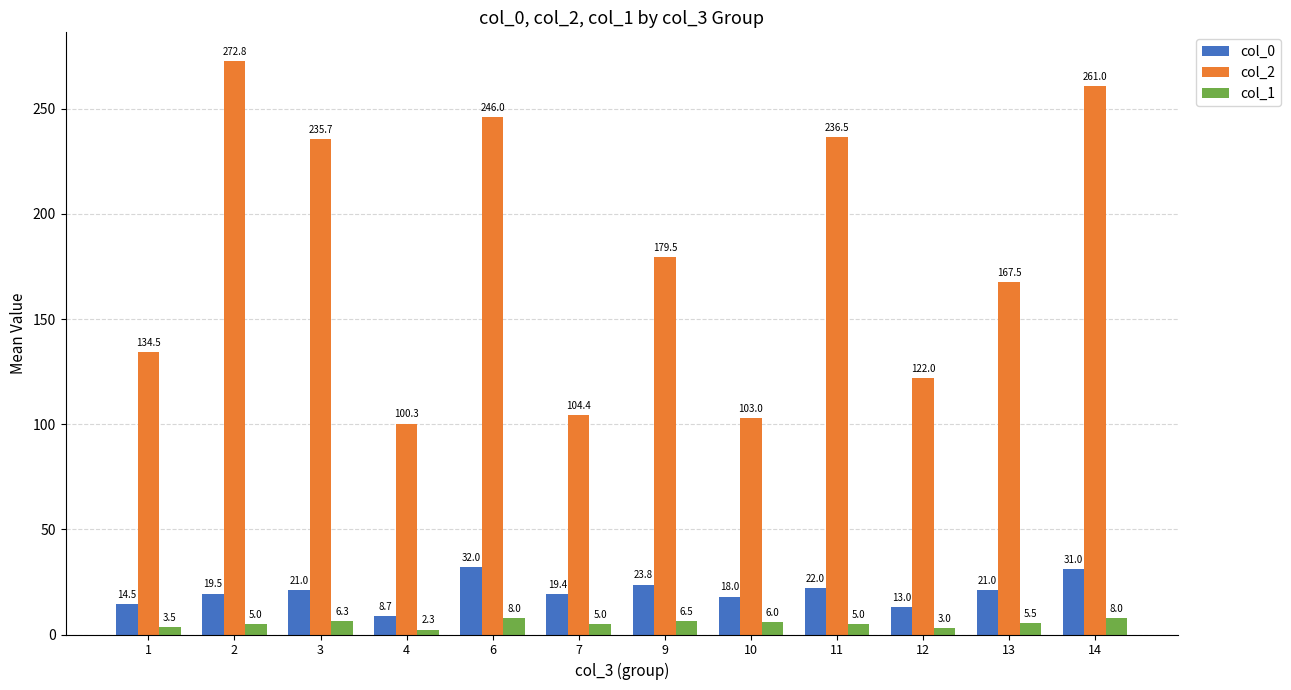

What is the difference between the highest and lowest values at 6?

238.0